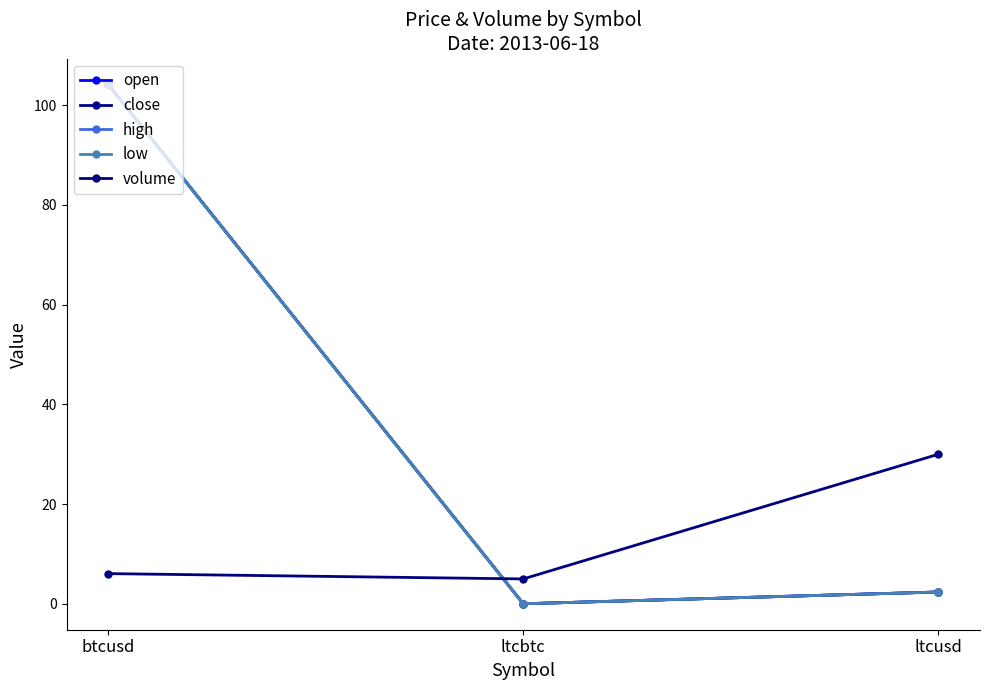

Does the chart have visible grid lines?

No